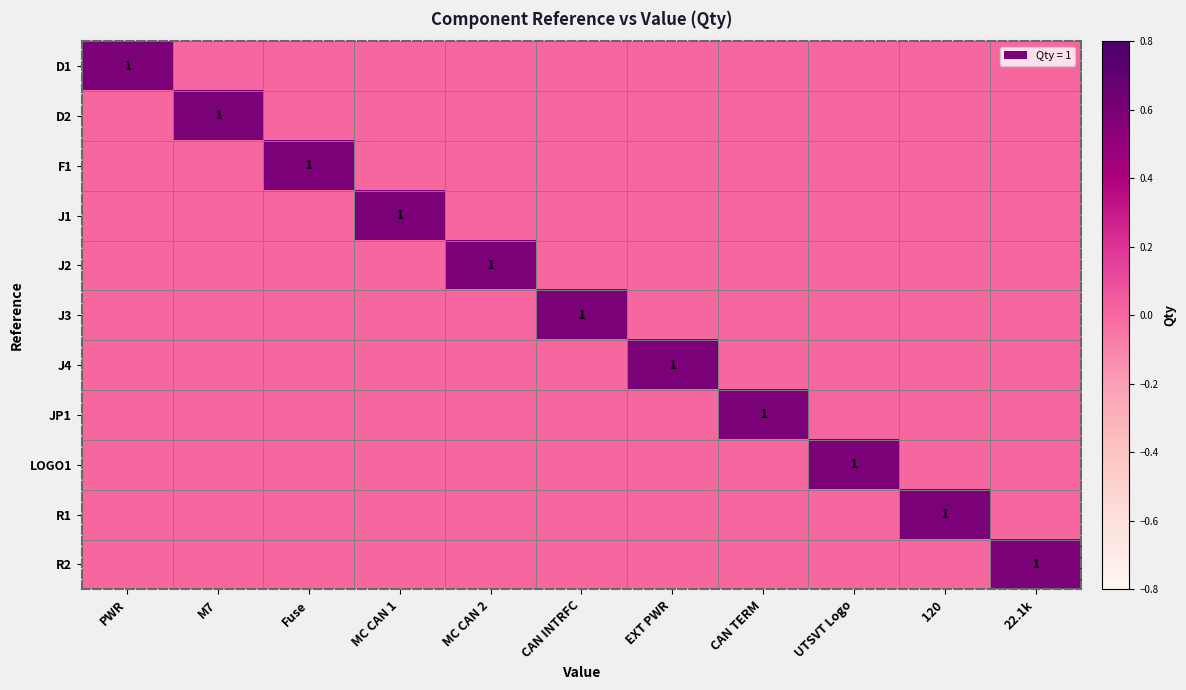

The R2 series shows 1 at 22.1k. True or false?

True